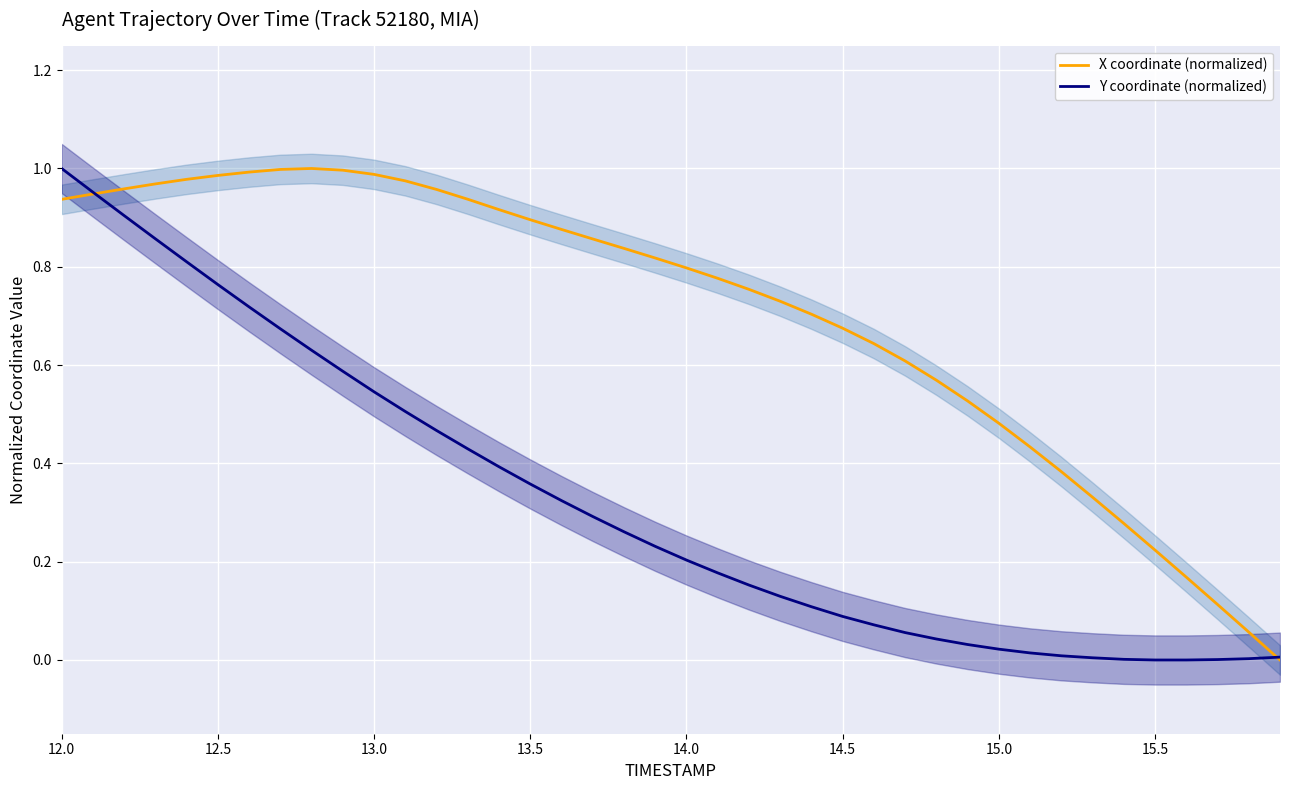

How many categories are shown in the chart?

40